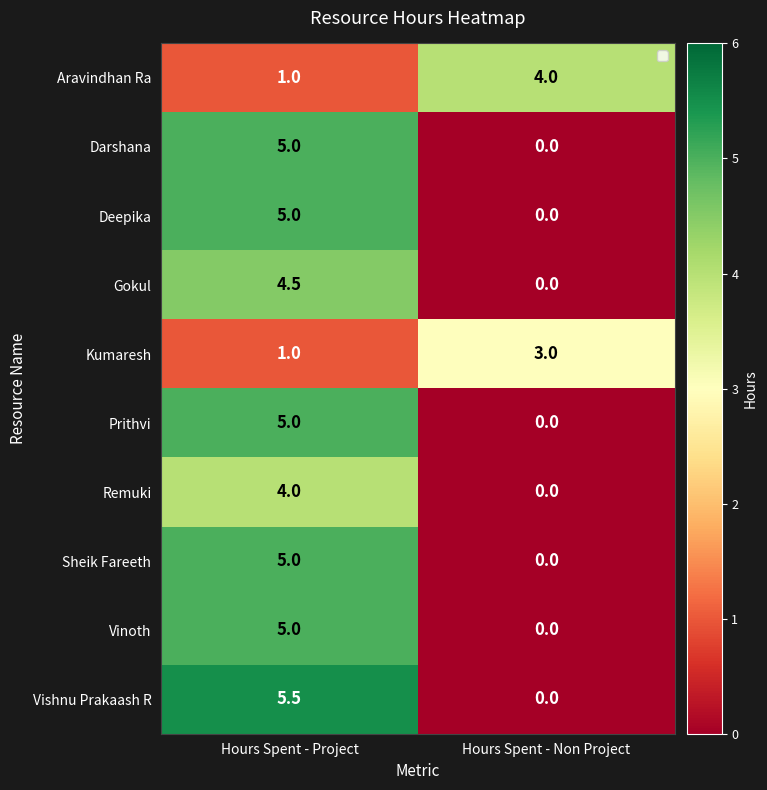

Rank the categories by Darshana value from highest to lowest.

Hours Spent - Project, Hours Spent - Non Project